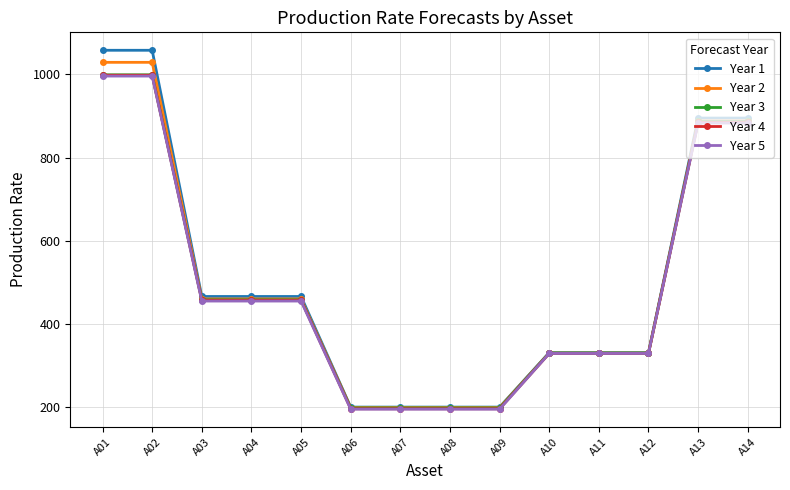

At how many categories does at least one series exceed 514?

4